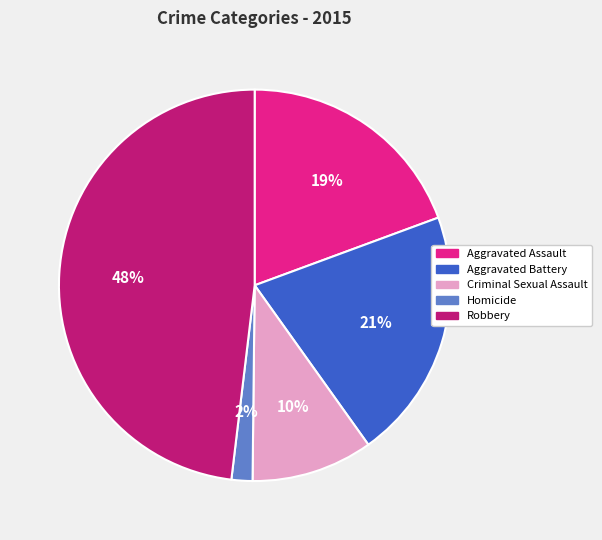

What is the smallest slice in the pie chart?

Homicide